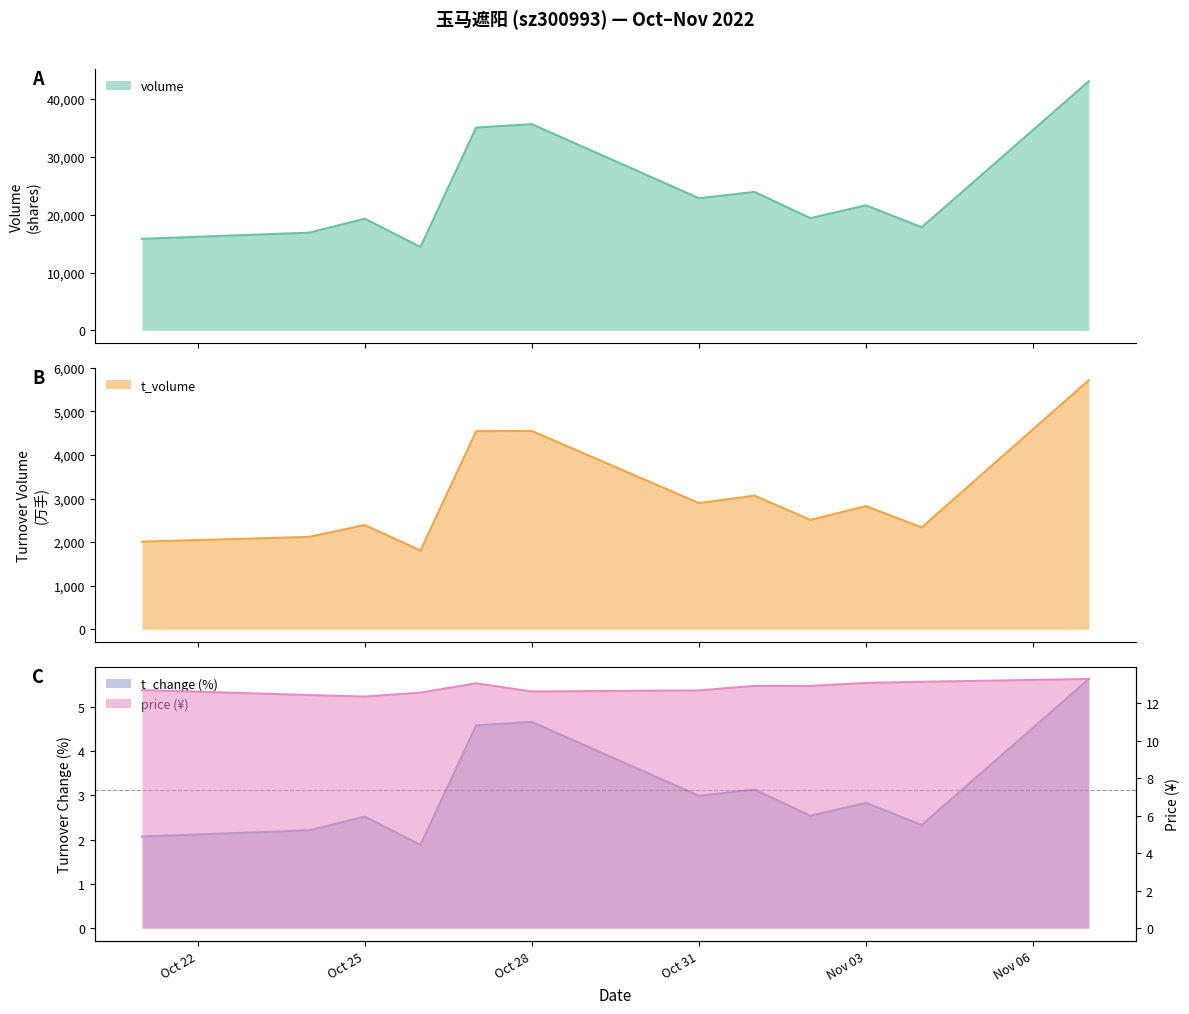

Reading right to left, extract all data points from this chart.

volume: 43054.0	17824.0	21618.0	19397.0	23932.0	22844.0	35643.0	35048.0	14421.0	19301.0	16890.0	15822.0
t_volume: 5716.0	2337.0	2826.0	2509.0	3066.0	2895.0	4550.0	4545.0	1808.0	2392.0	2119.0	2010.0
t_change: 5.6	2.3	2.8	2.5	3.1	3.0	4.7	4.6	1.9	2.5	2.2	2.1
price: 13.3	13.2	13.1	12.9	12.9	12.7	12.6	13.1	12.6	12.4	12.4	12.7